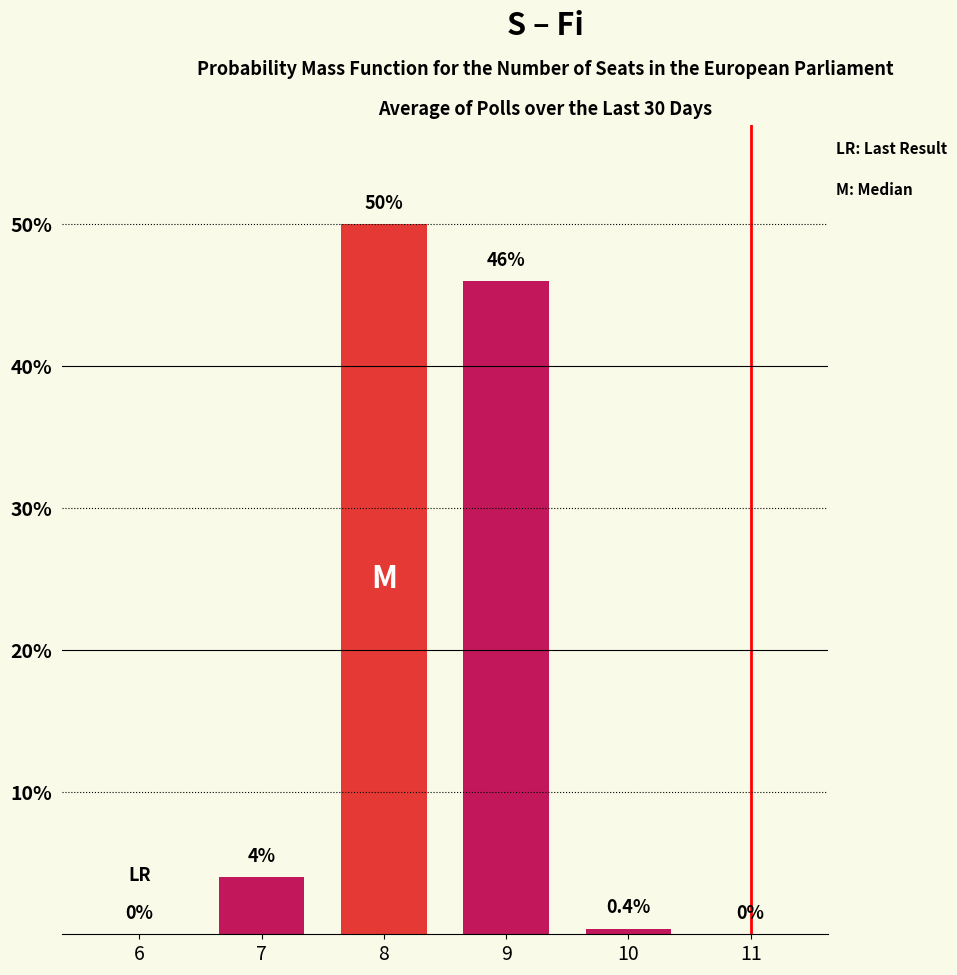

Reading left to right, extract all data points from this chart.

6=0.0	7=4.0	8=50.0	9=46.0	10=0.4	11=0.0